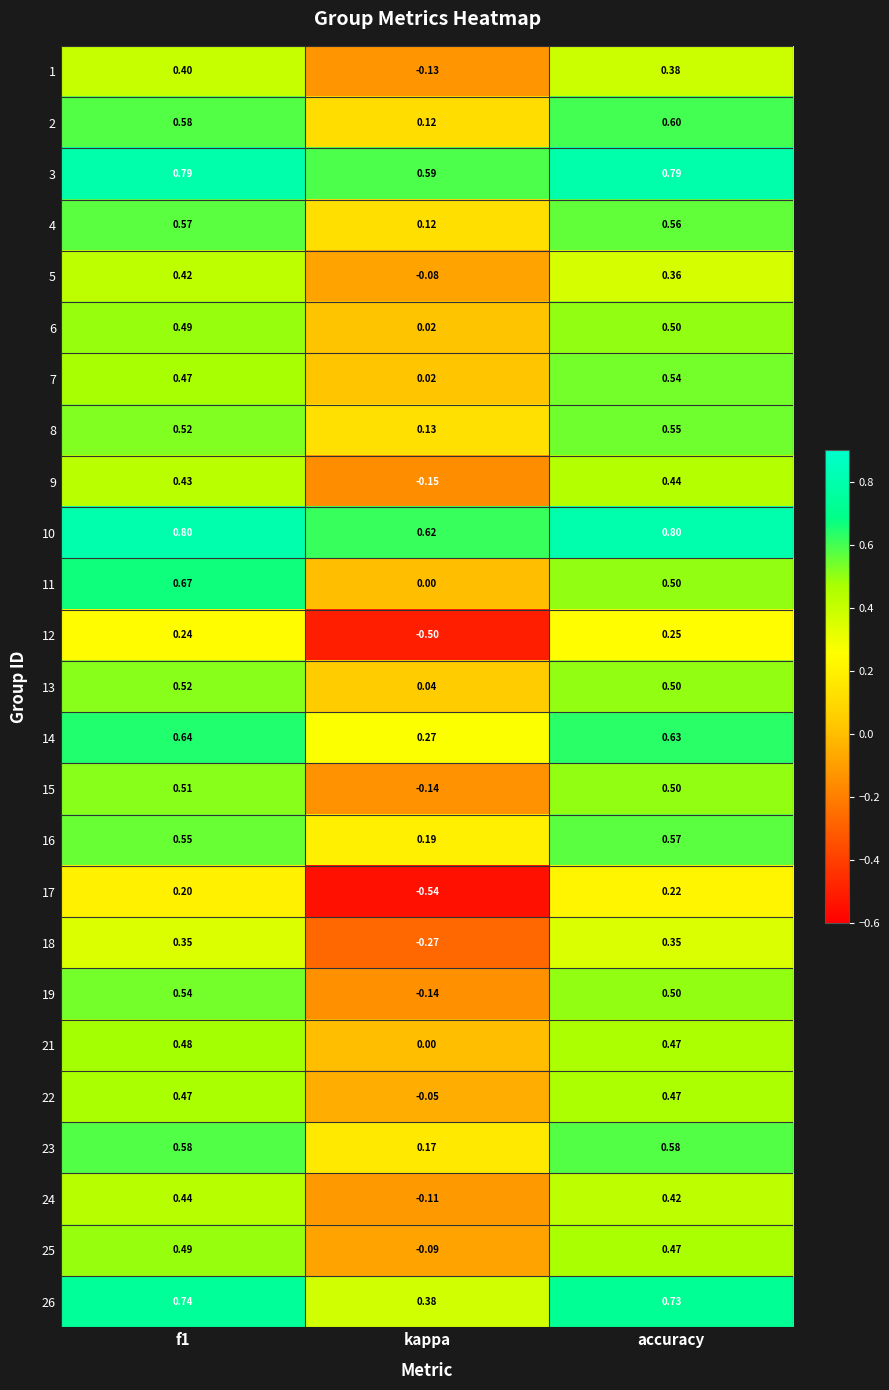

At which label does 22 reach its minimum?

kappa